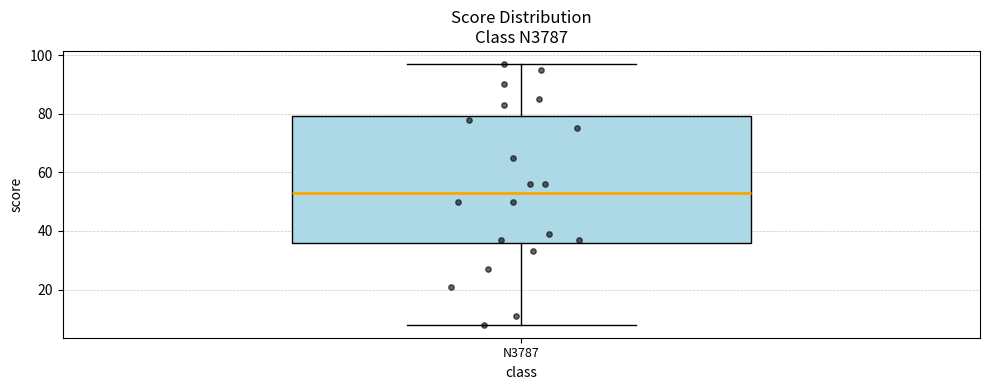

Read this box plot against the y-axis: the position of the median line, the range covered by the box, and the ends of both whiskers. The values are not printed on the chart, so give them approximately, as read against the axis.

median 54, box 36 to 80, whiskers 8 to 98